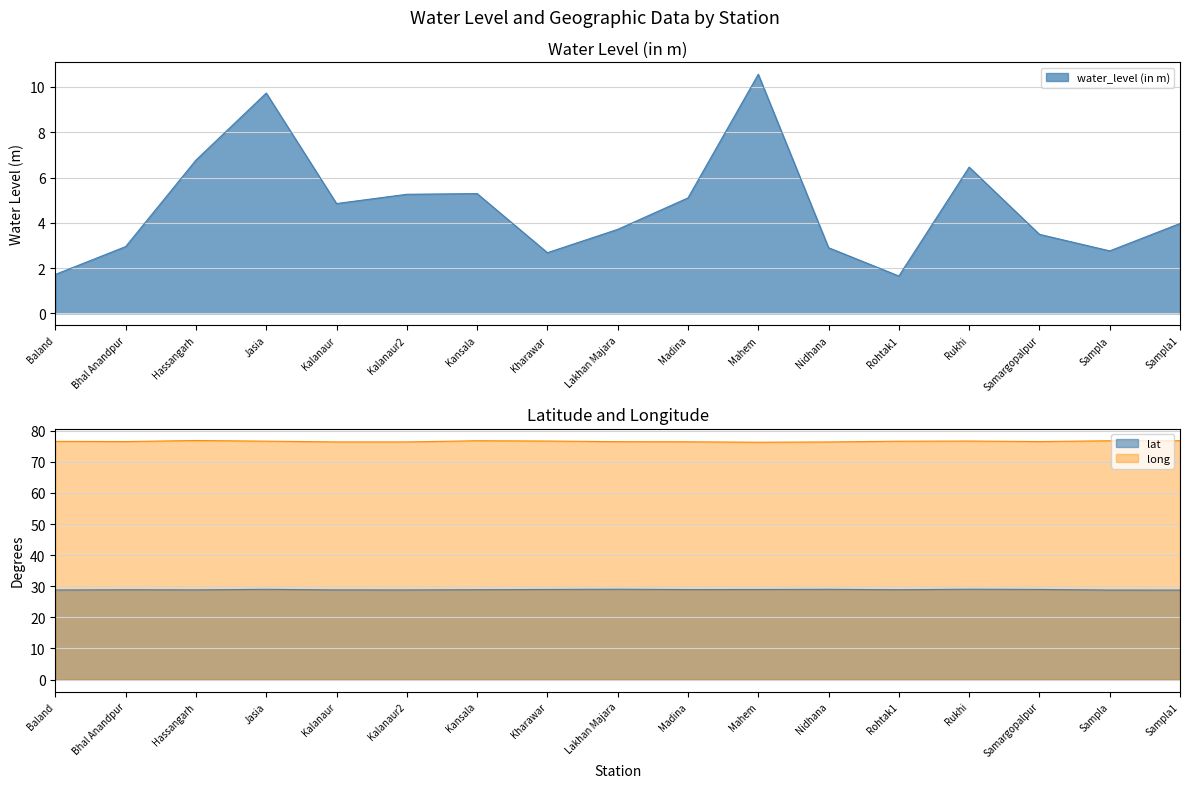

What is the difference between the maximum and minimum values in the long series?

0.5